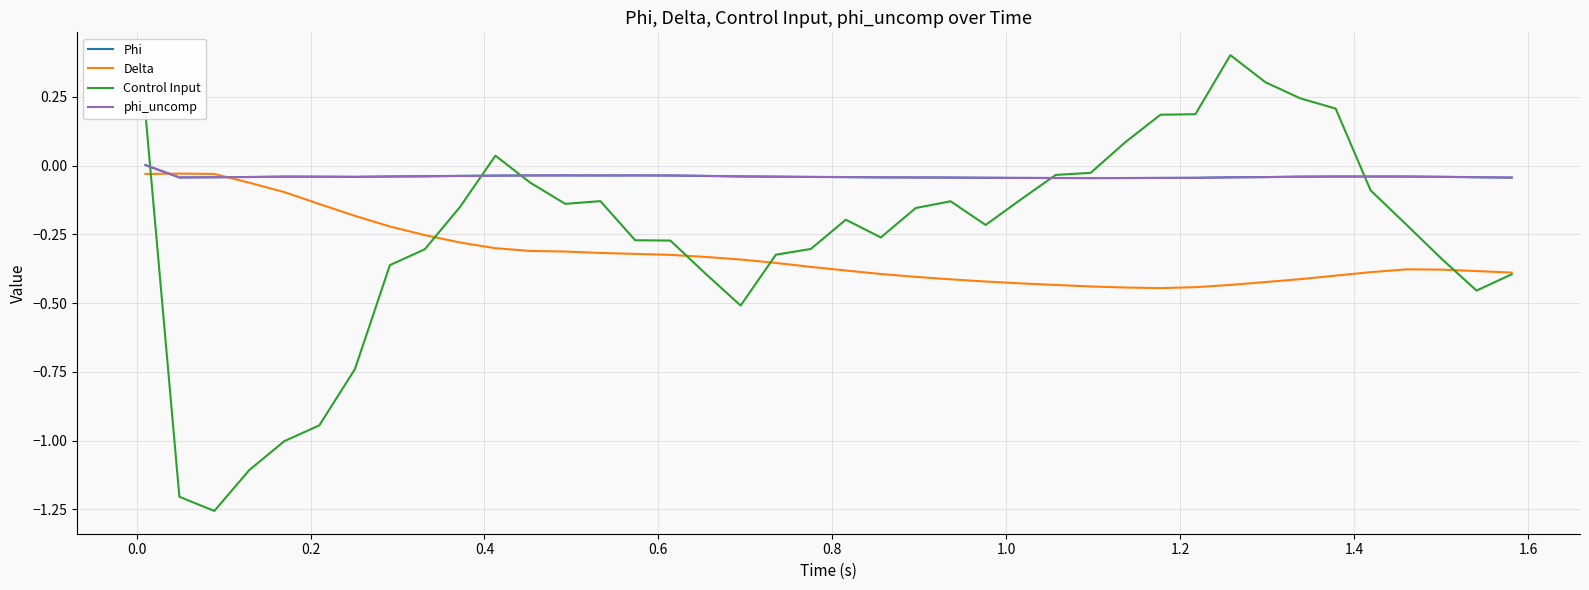

What is the maximum value shown in the chart?

0.4